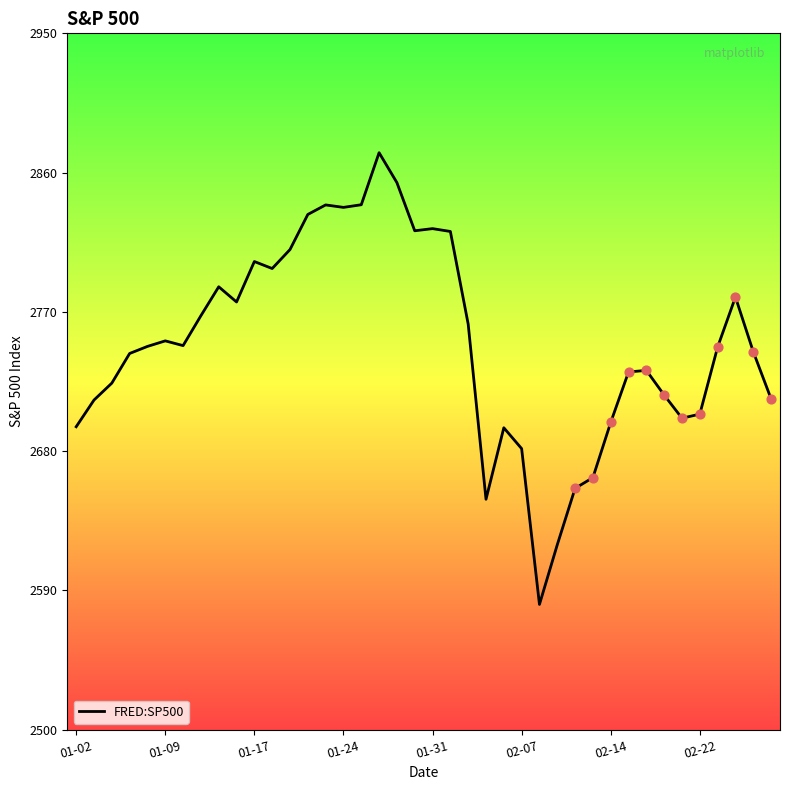

What is the minimum value shown in the chart?

2581.0